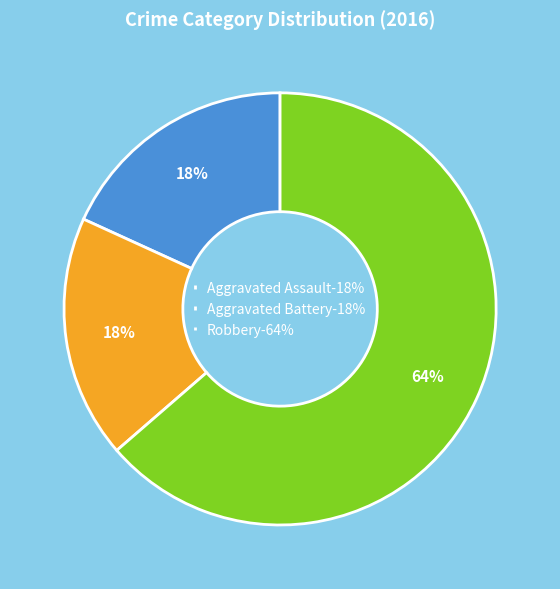

Between Robbery and Aggravated Assault, which is larger?

Robbery